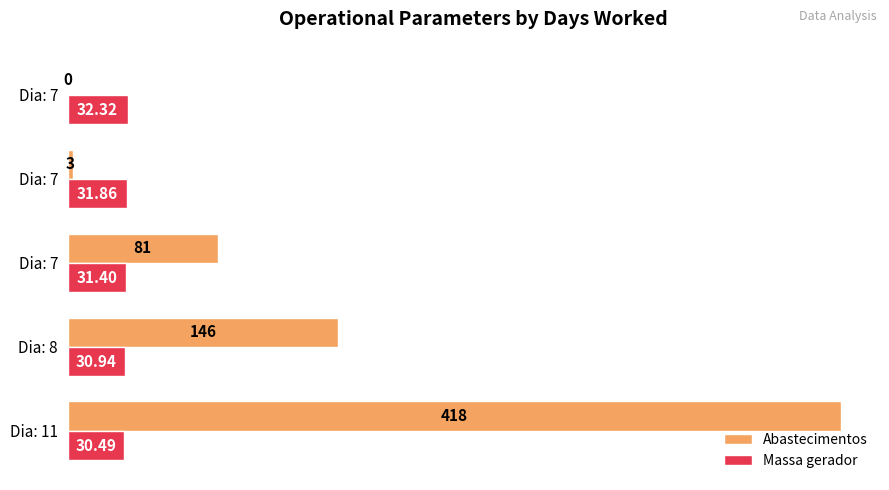

What is the value of the Massa gerador bar at the 5th from the left?

32.3